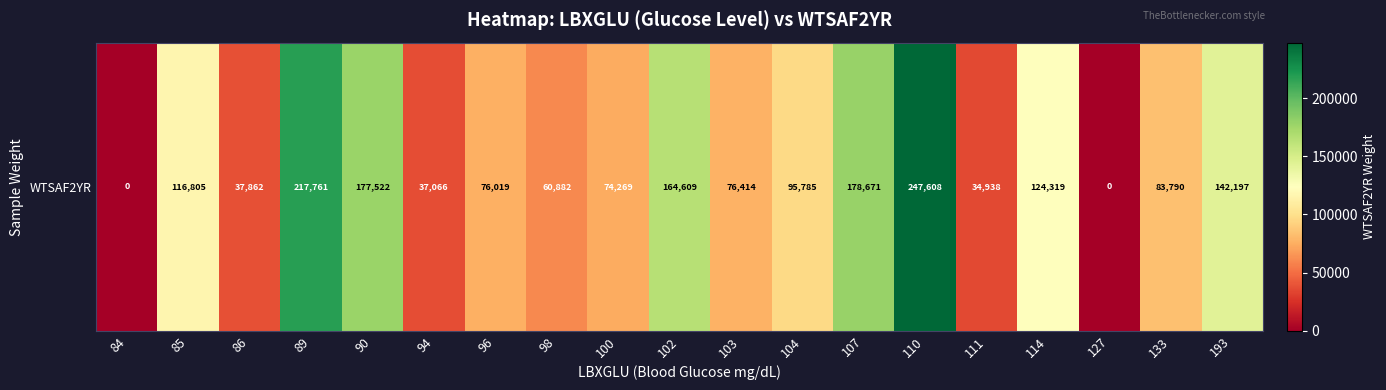

List the labels in order of value, smallest first.

84, 127, 111, 94, 86, 98, 100, 96, 103, 133, 104, 85, 114, 193, 102, 90, 107, 89, 110